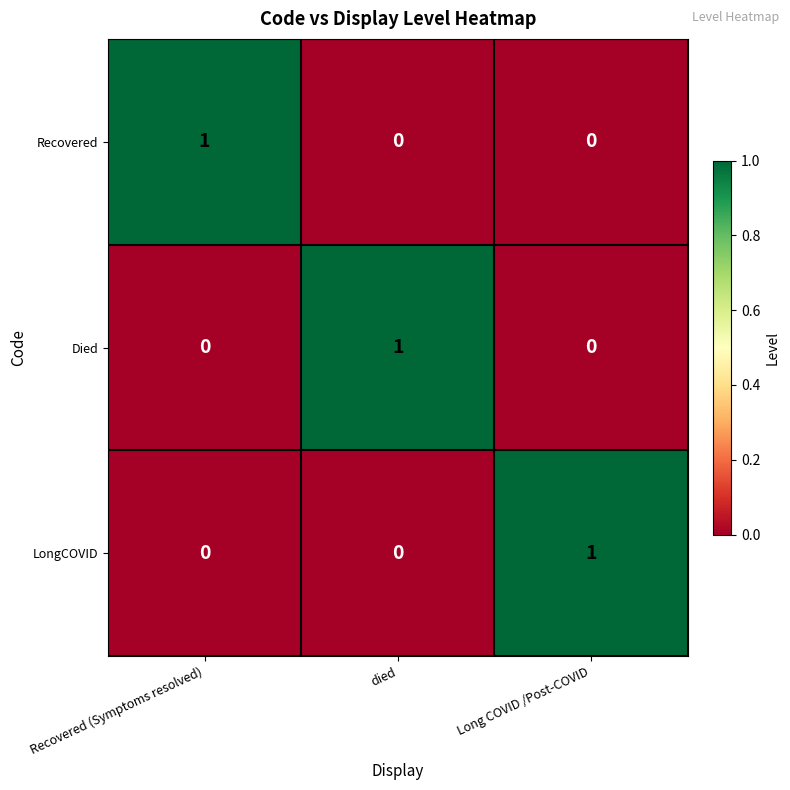

At how many categories does at least one series exceed 0?

3